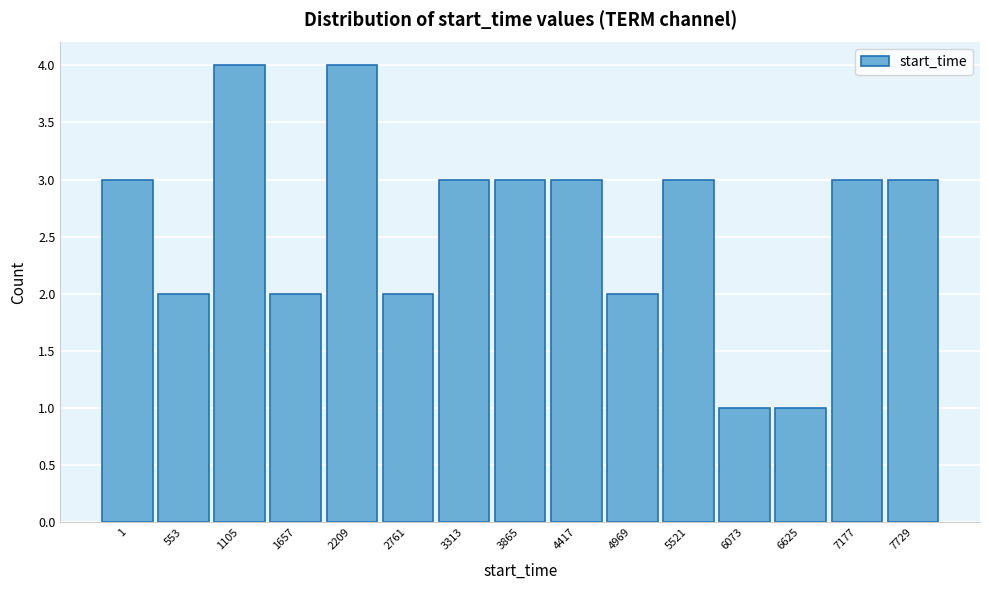

Reading left to right, list all the values displayed in this chart.

3	2	4	2	4	2	3	3	3	2	3	1	1	3	3